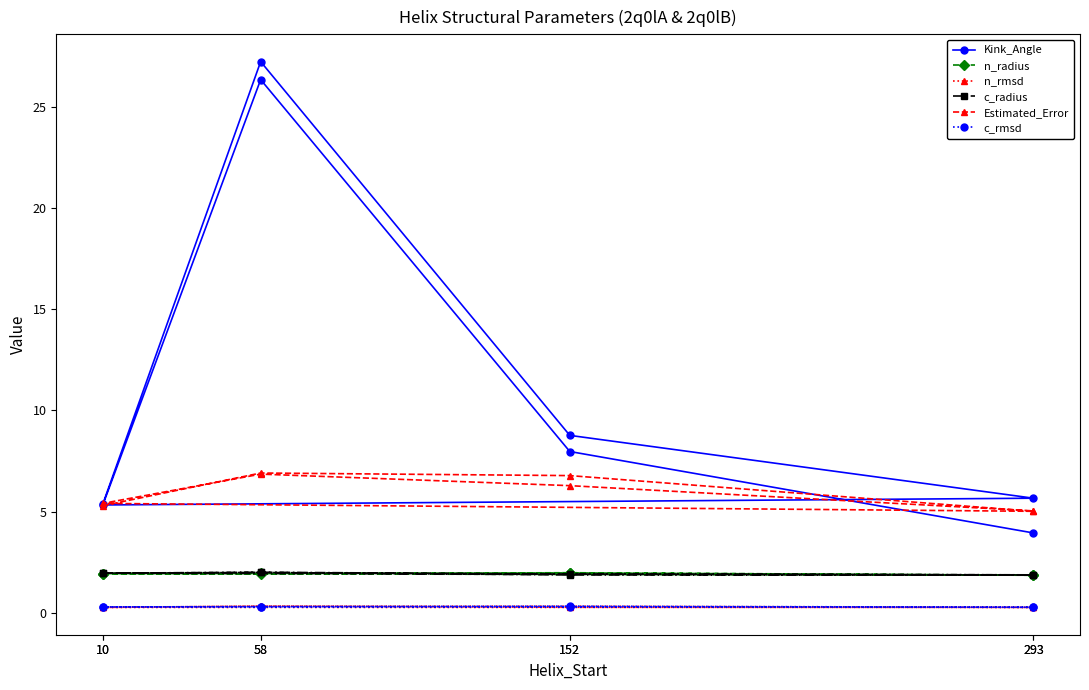

What value does the c_radius series have at 10?

2.0